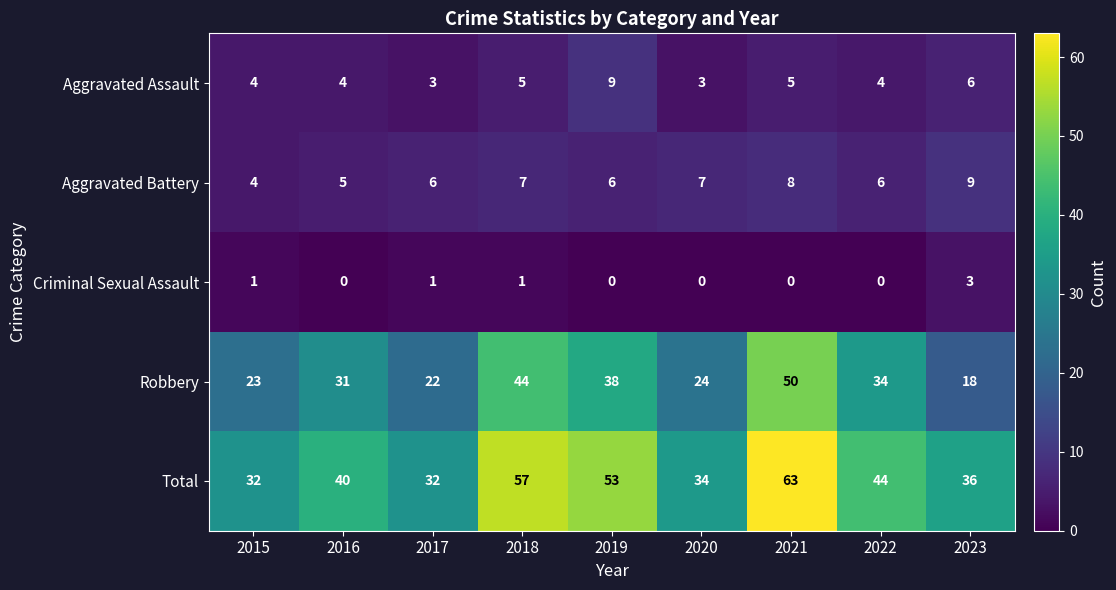

What is the average value of the Robbery series?

32